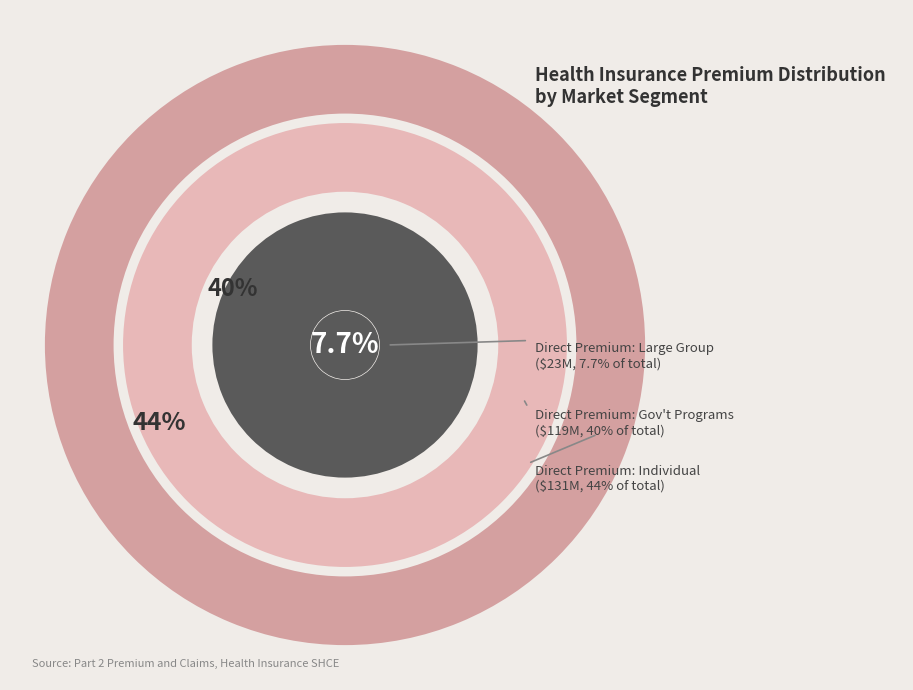

What is the total percentage of Individual and Large Group?

51.9%